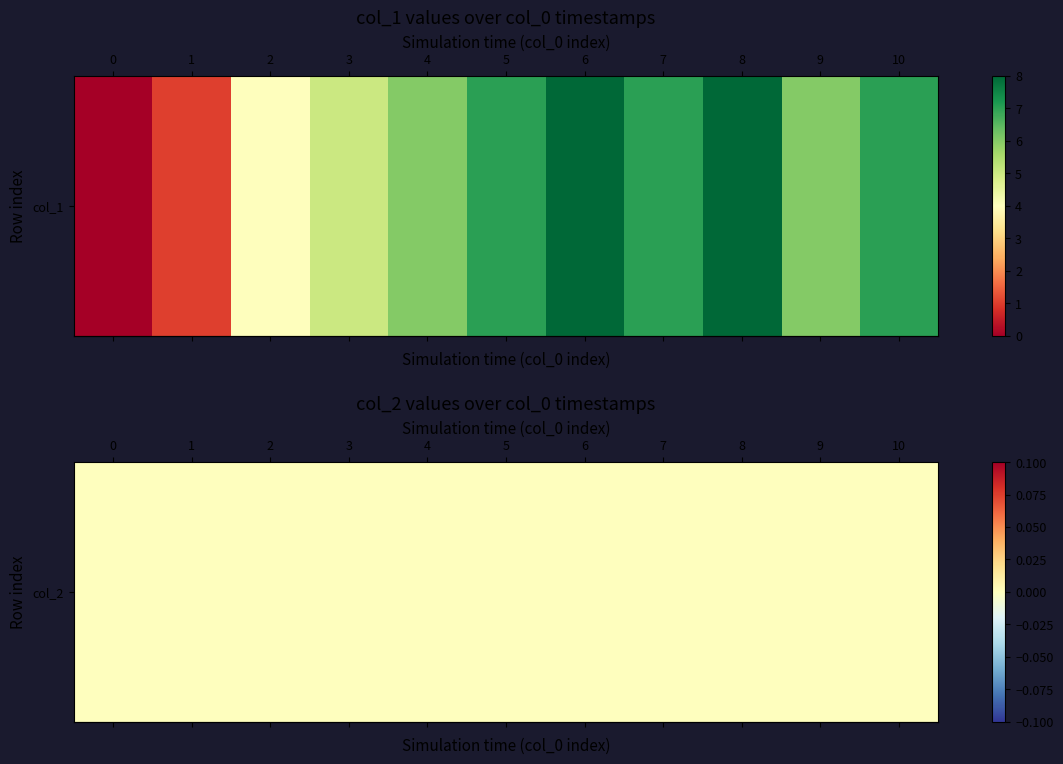

How many data points are above 6?

5